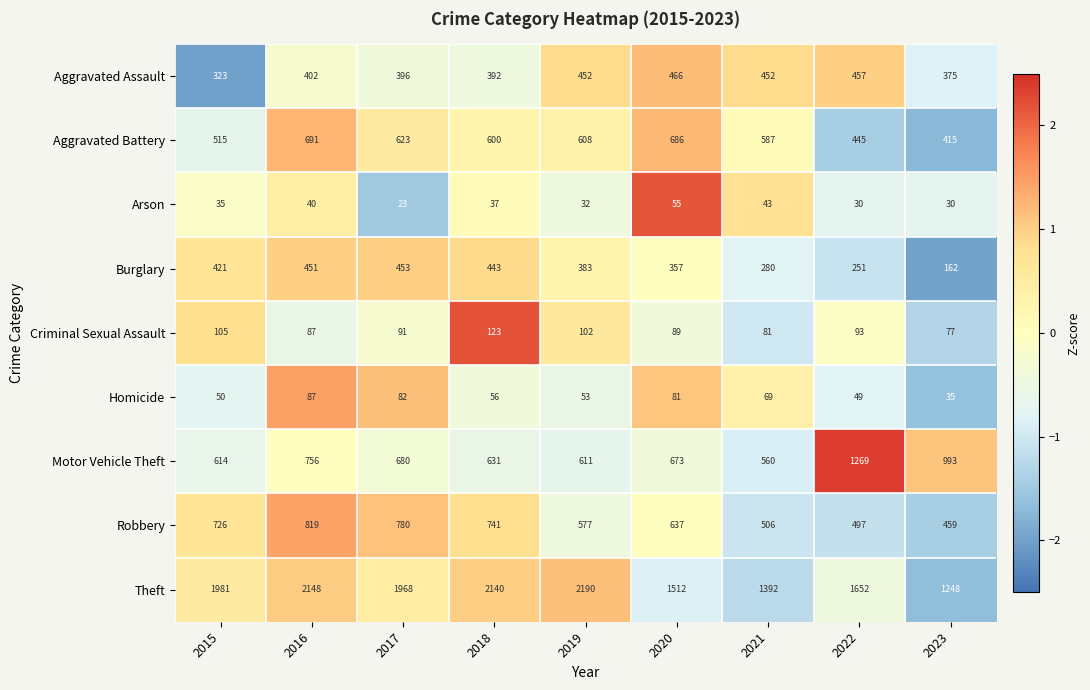

What is the difference between the maximum and minimum values in the Aggravated Battery series?

276